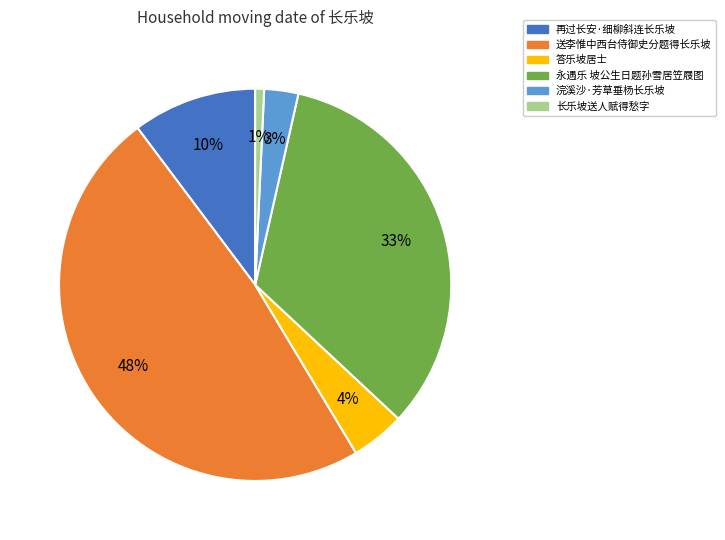

Rank the categories by value from highest to lowest.

送李惟中西台侍御史分题得长乐坡, 永遇乐 坡公生日题孙雪居笠屐图, 再过长安·细柳斜连长乐坡, 答乐坡居士, 浣溪沙·芳草垂杨长乐坡, 长乐坡送人赋得愁字